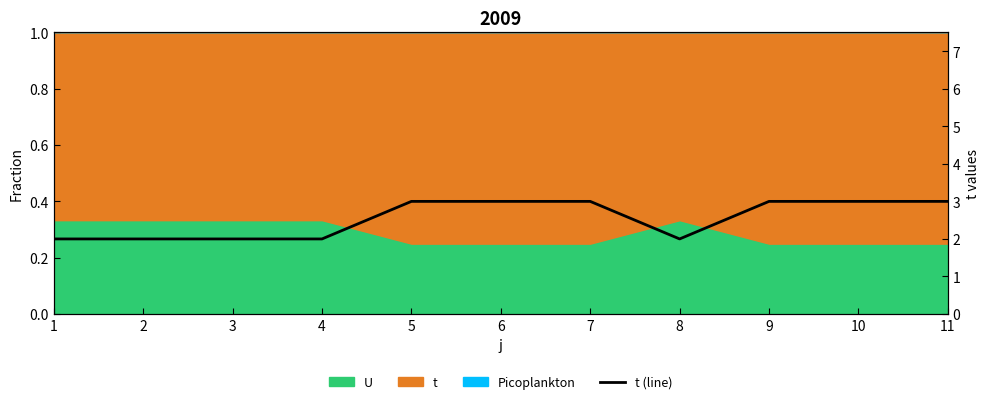

How many data points are less than 3?

5